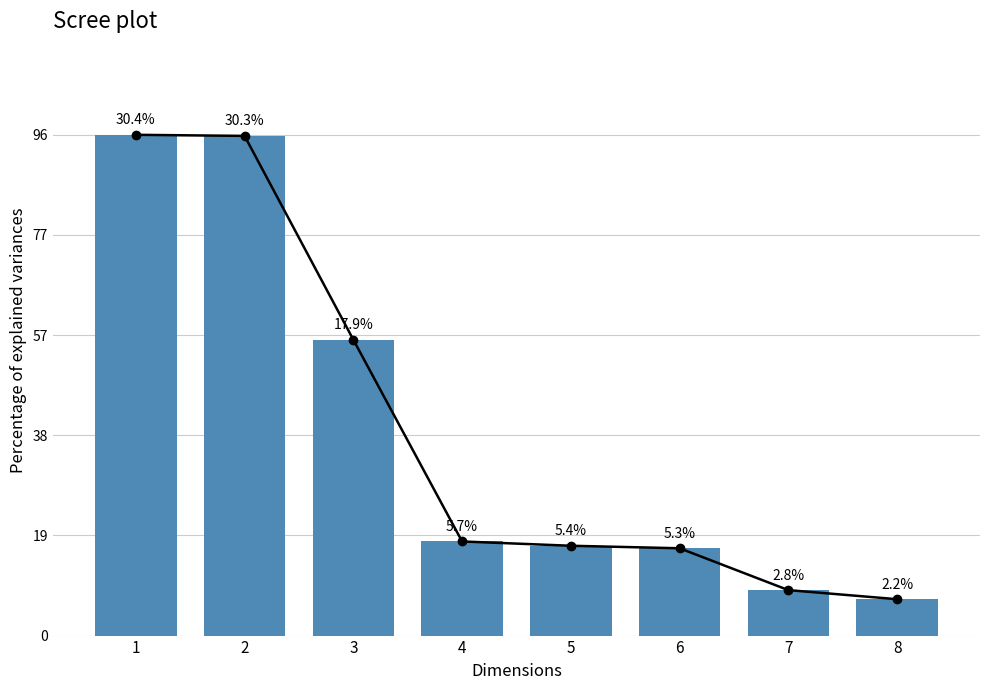

What is the ratio of the value at 7 to the value at 2?

0.1